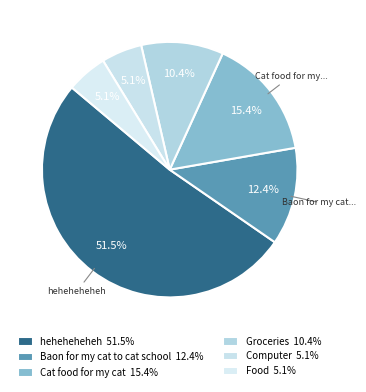

True or false: Computer accounts for 19% of the total.

False